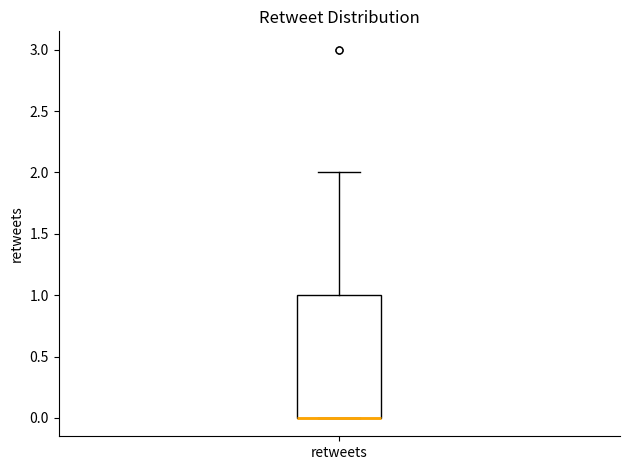

Where is the upper edge of the box for retweets on the y-axis? The values are not printed on the chart, so give them approximately, as read against the axis.

1